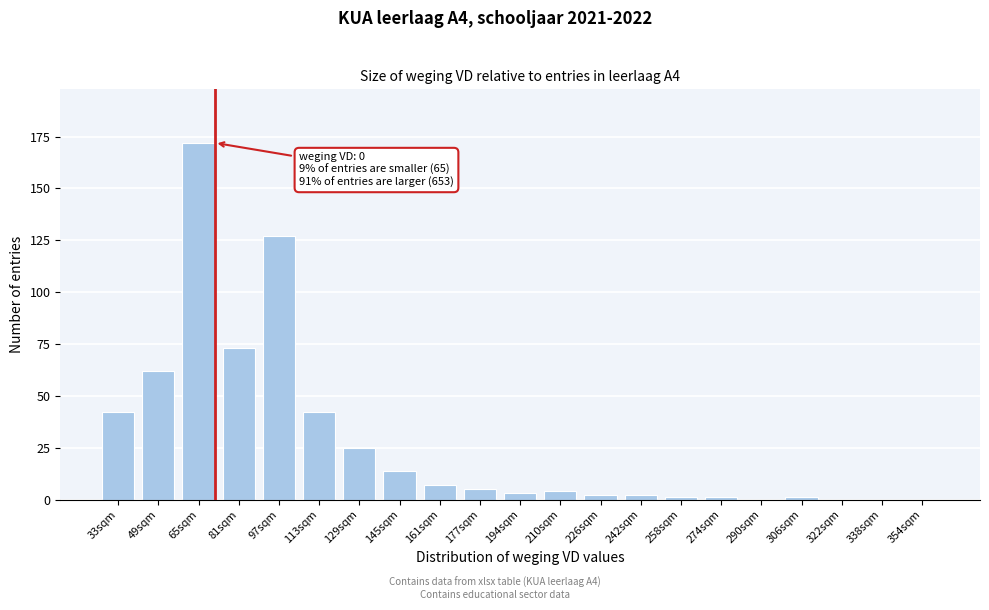

Reading right to left, what are all the values shown in this chart?

354sqm=0	338sqm=0	322sqm=0	306sqm=1	290sqm=0	274sqm=1	258sqm=1	242sqm=2	226sqm=2	210sqm=4	194sqm=3	177sqm=5	161sqm=7	145sqm=14	129sqm=25	113sqm=42	97sqm=127	81sqm=73	65sqm=172	49sqm=62	33sqm=42